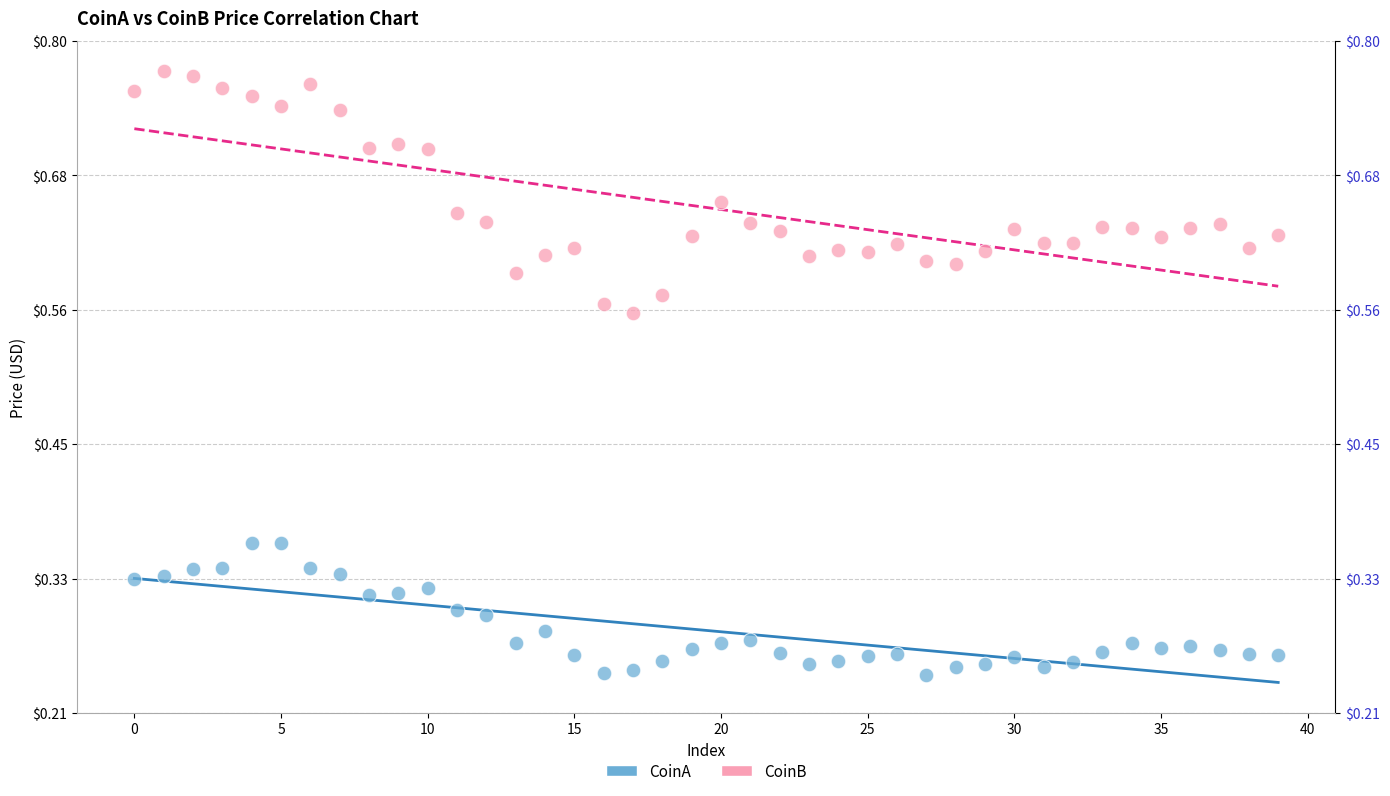

Across all data points, what is the range of Y values (max minus min)?

0.5